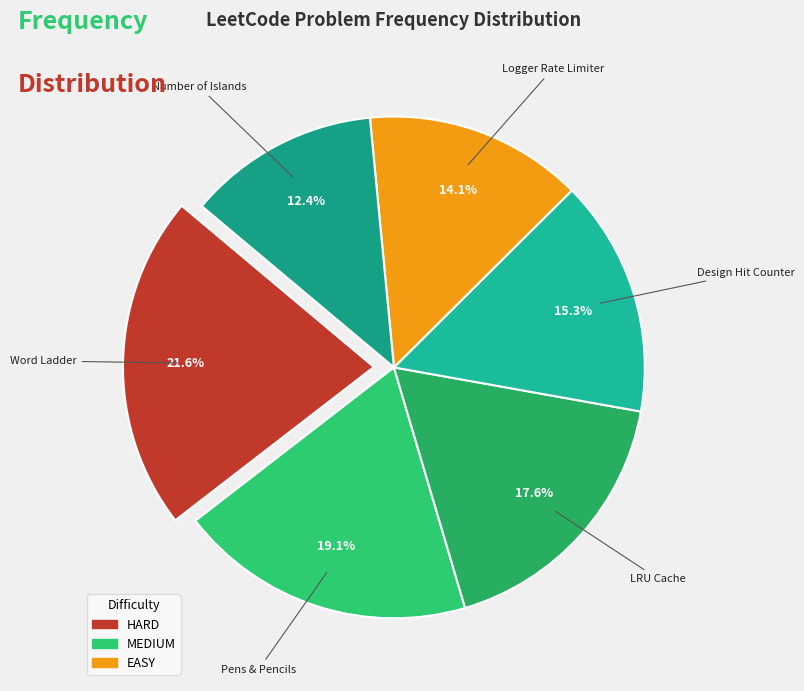

Which slice is the largest?

HARD (Word Ladder)